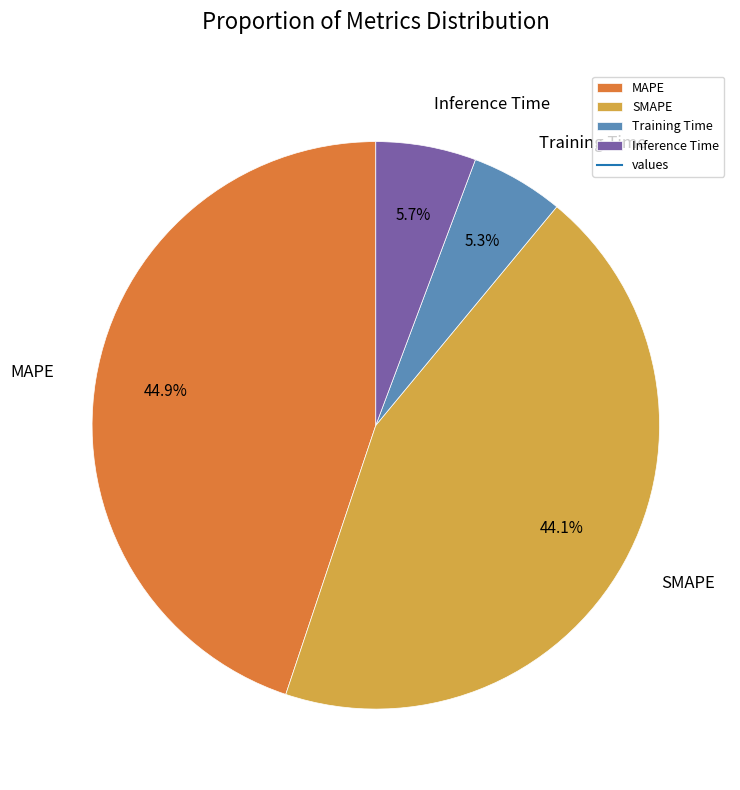

How many segments does this pie chart have?

4